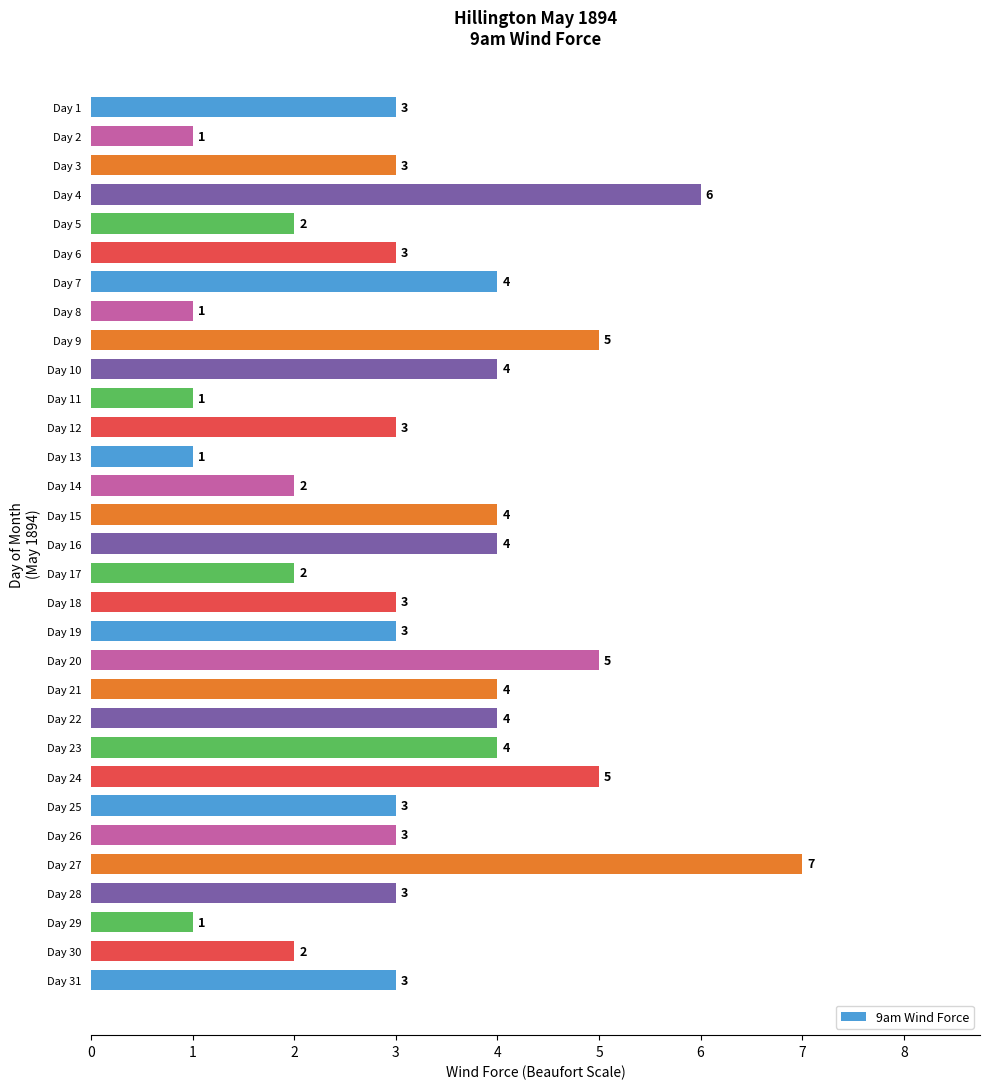

What is the greatest value displayed?

7